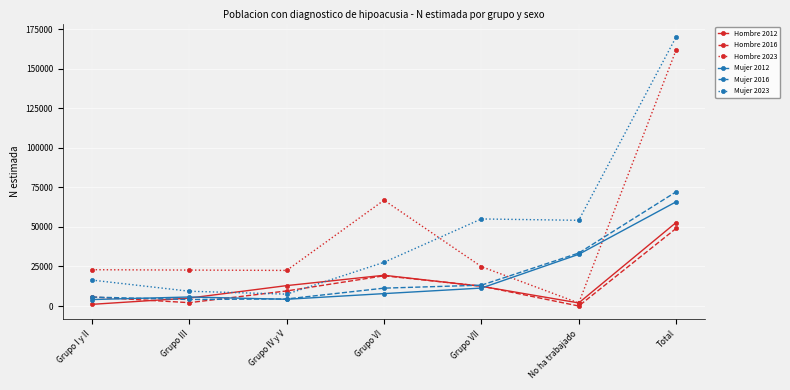

At how many categories does at least one series exceed 29730?

4